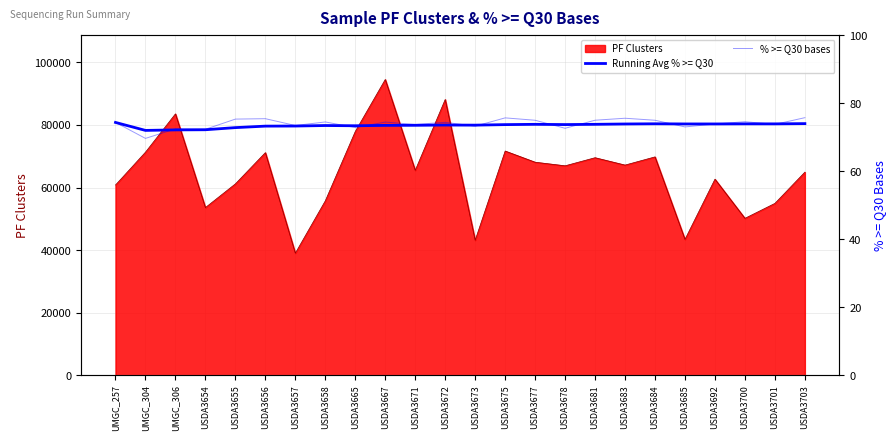

List the labels in order of % >= Q30 bases value, smallest first.

UMGC_304, USDA3654, UMGC_306, USDA3678, USDA3665, USDA3685, USDA3673, USDA3657, USDA3671, USDA3701, USDA3692, UMGC_257, USDA3672, USDA3667, USDA3658, USDA3700, USDA3677, USDA3684, USDA3681, USDA3655, USDA3656, USDA3683, USDA3675, USDA3703